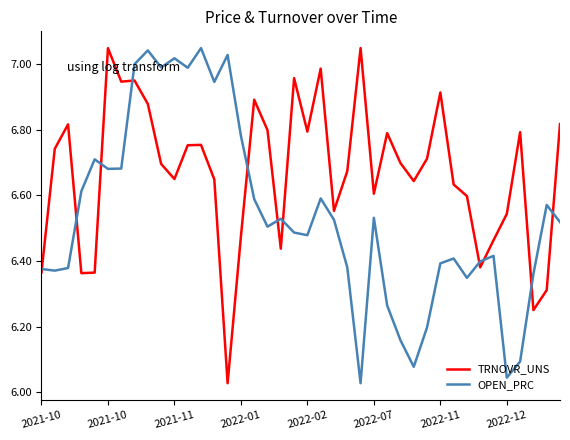

List the series in order of their overall mean, lowest first.

OPEN_PRC, TRNOVR_UNS